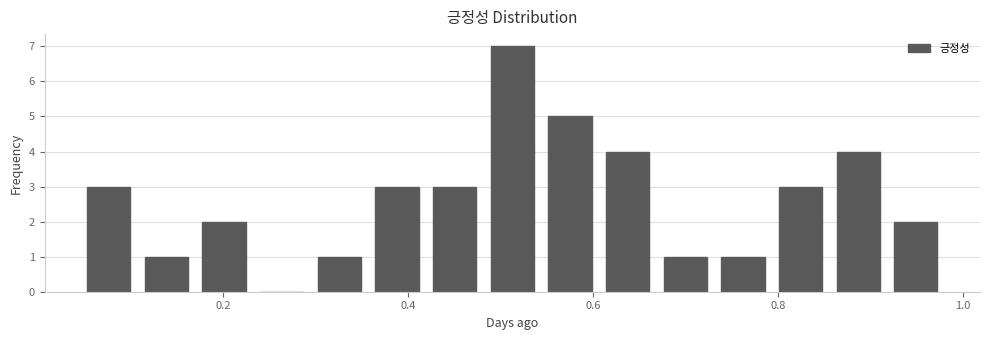

Around what value on the x-axis is the tallest bar? Give the approximate position of its centre, as read against the axis.

0.52